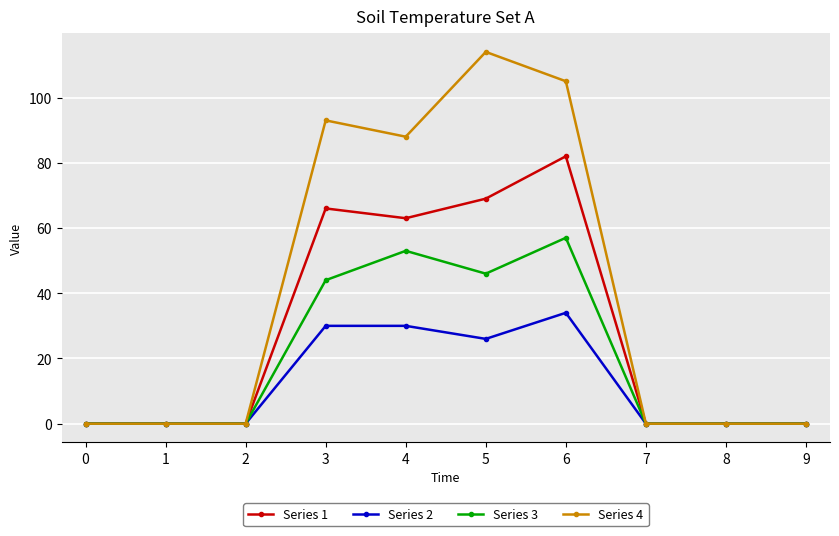

Is it true that Series 1 equals 113 at 6?

False